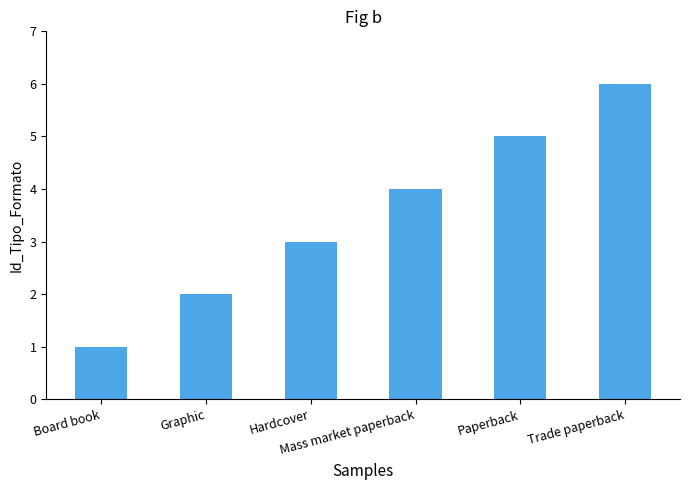

Reading right to left, list all the values displayed in this chart.

6	5	4	3	2	1